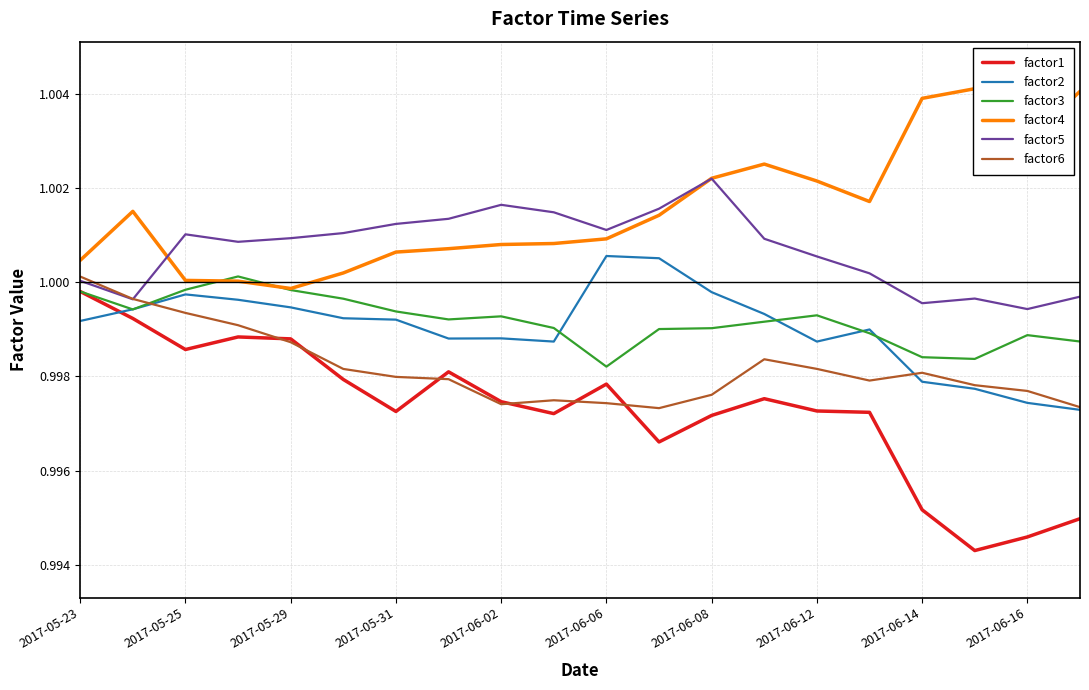

The value of factor3 at 2017-06-14 is 0.4. True or false?

False